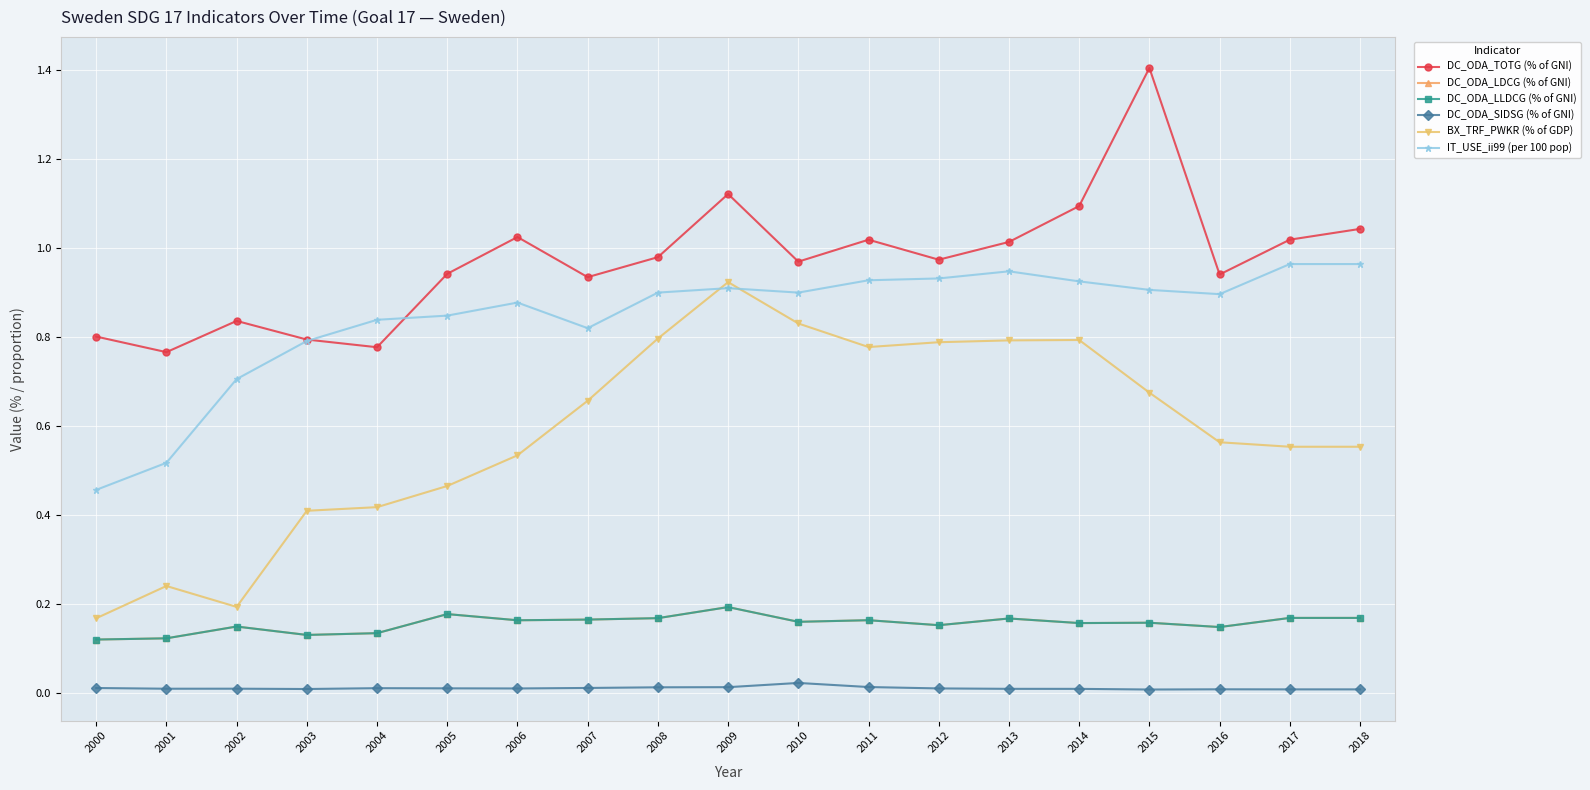

How many lines are shown in the chart?

6